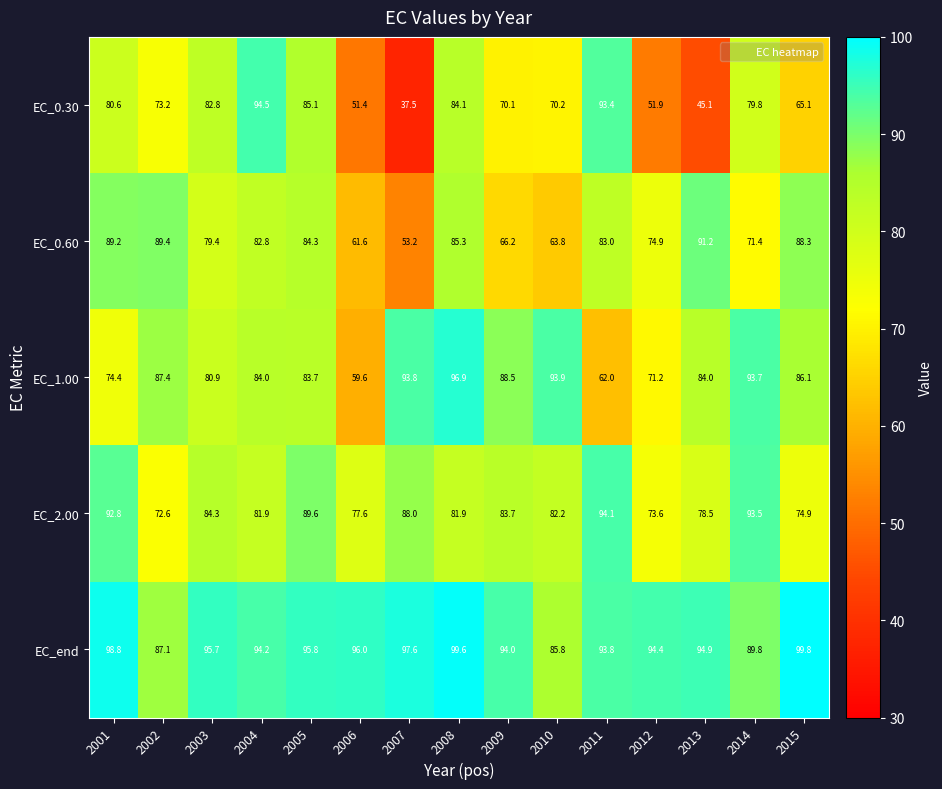

Between 2007 and 2013, which series saw the biggest shift?

EC_0.60